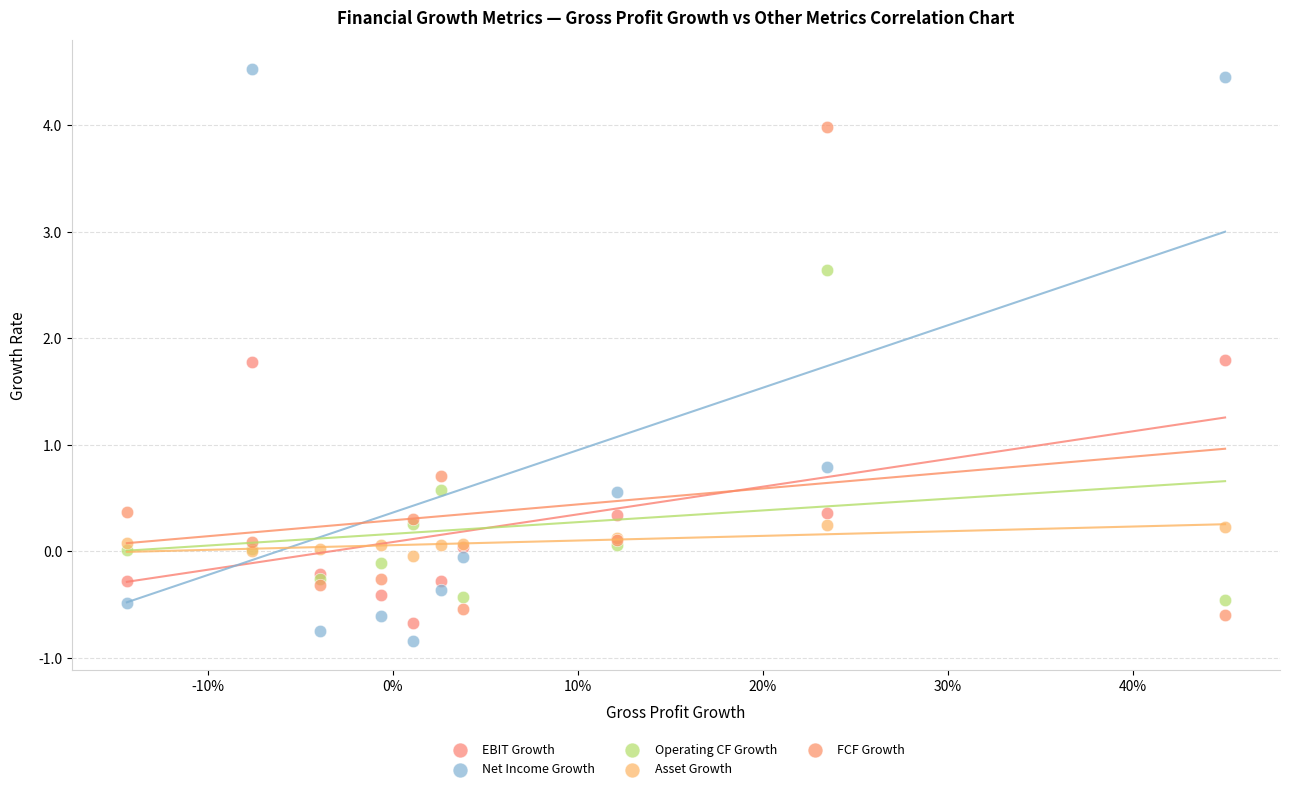

Which series reaches the minimum Y coordinate?

Net Income Growth